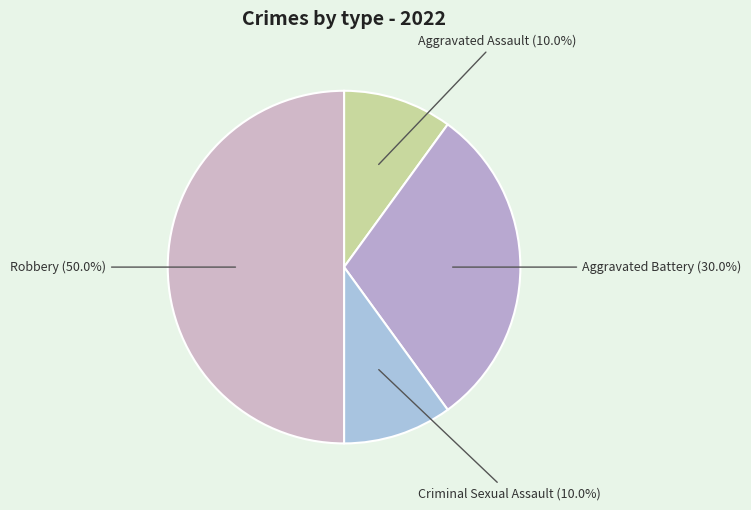

What portion of the pie excludes Aggravated Assault?

90.0%